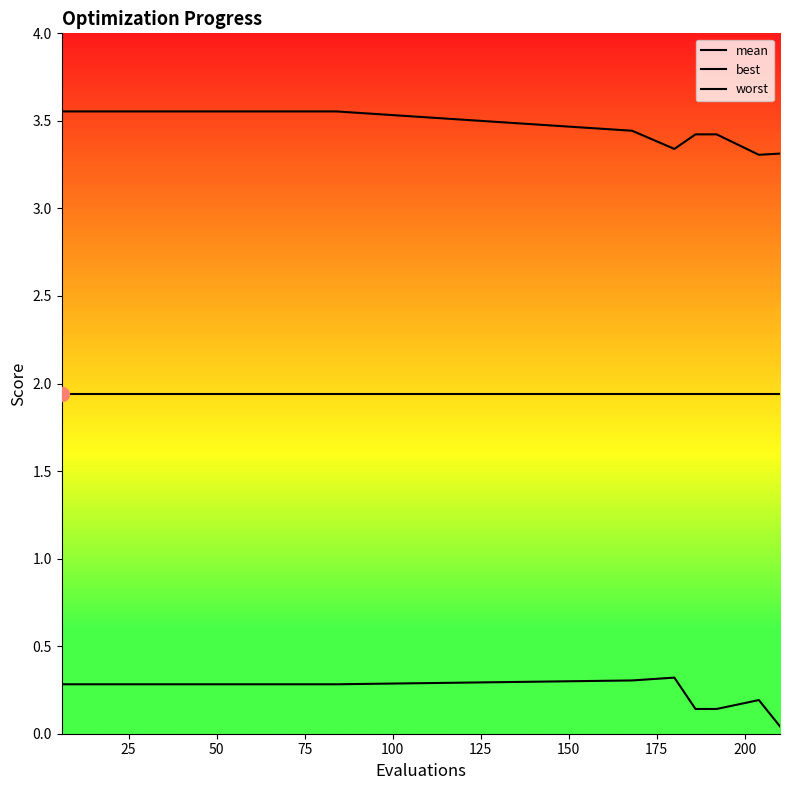

What is the highest value of the mean series?

1.9